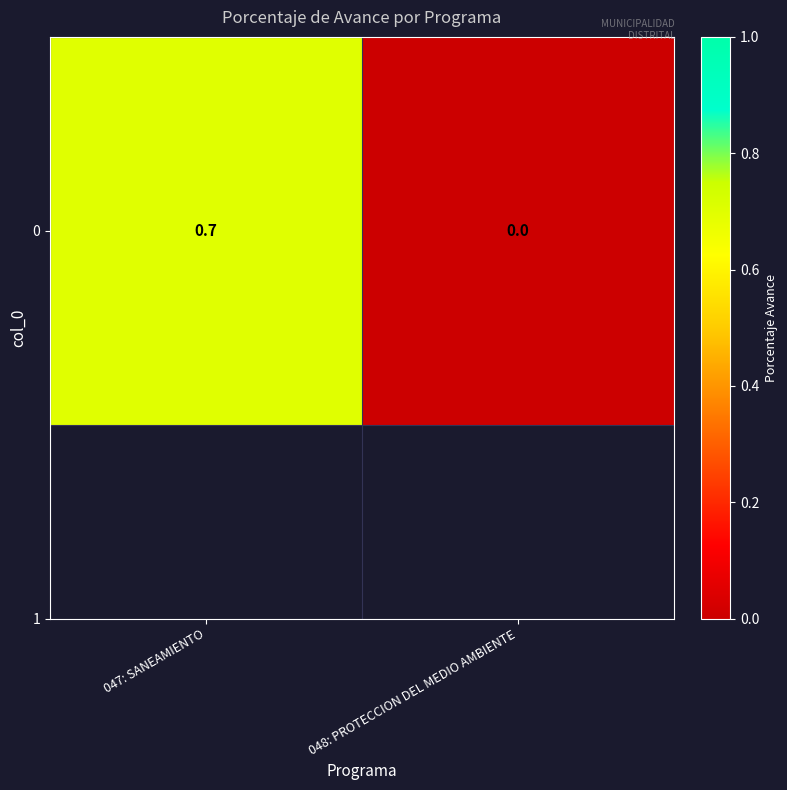

How many values are between 0 and 1?

2